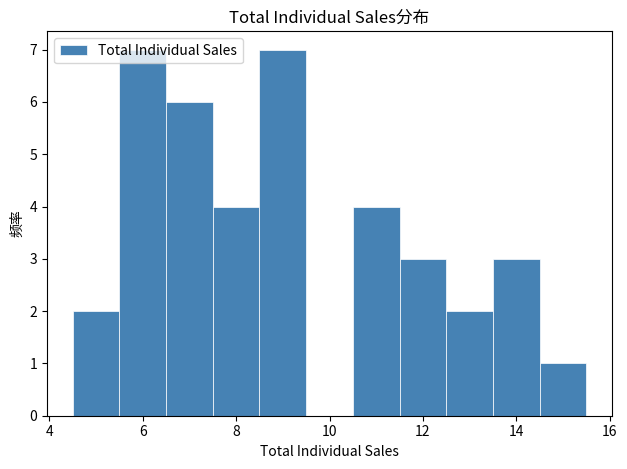

Reading left to right, list every bar in this chart as the range it spans on the x-axis followed by its height. Neither the bar edges nor the heights are printed on the chart, so give them approximately, as read against the axes.

4.5 to 5.5: 2
5.5 to 6.5: 7
6.5 to 7.5: 6
7.5 to 8.5: 4
8.5 to 9.5: 7
9.5 to 10.5: 0
10.5 to 11.5: 4
11.5 to 12.5: 3
12.5 to 13.5: 2
13.5 to 14.5: 3
14.5 to 15.5: 1